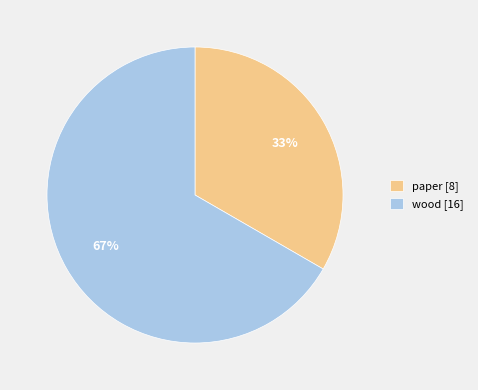

Combined, do paper [8] and wood [16] account for over 50%?

Yes